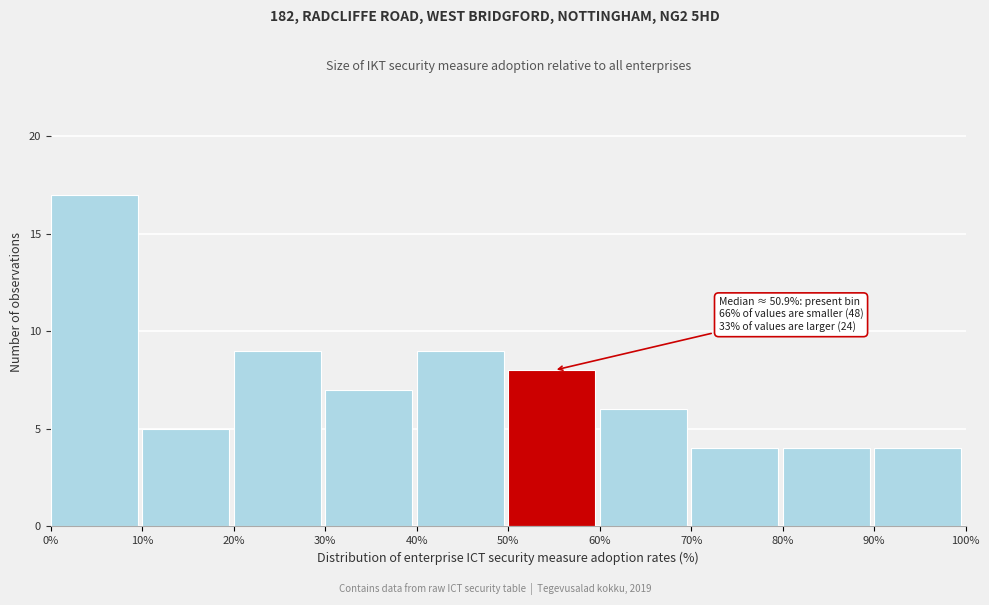

Over which range of the x-axis is the bar tallest?

0% to 10%